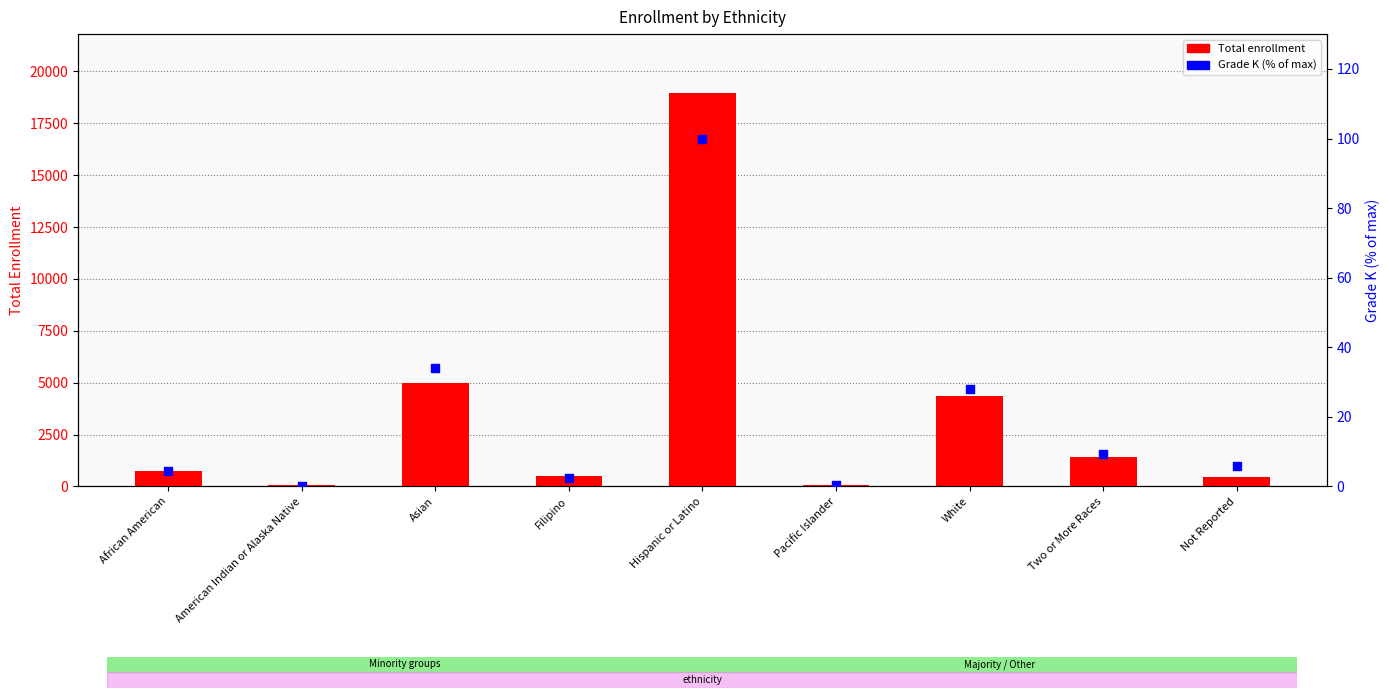

Which series has the largest Y range (max minus min)?

Total enrollment